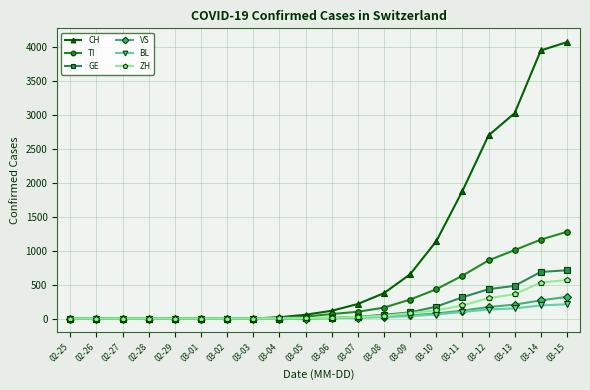

What is the label of the 11th point from the left?

03-06